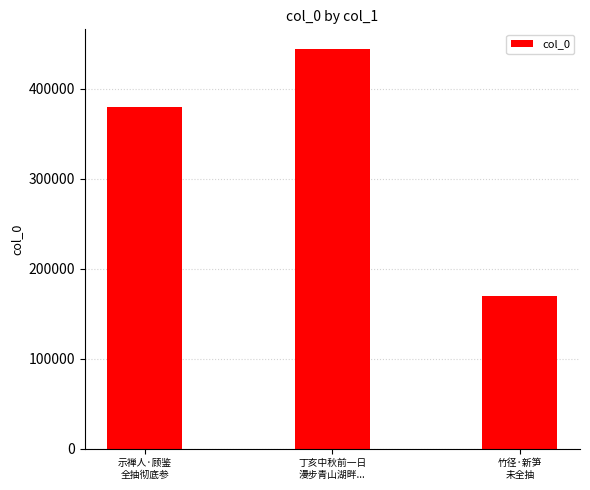

What is the difference between the values at 示禅人·顾鉴
全抽彻底参 and 丁亥中秋前一日
漫步青山湖畔...?

64660